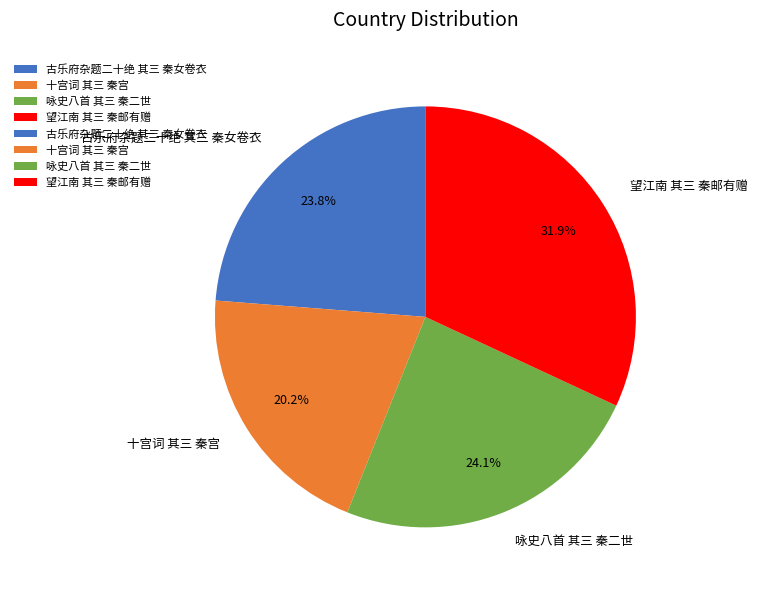

Is the sum of 十宫词 其三 秦宫 and 古乐府杂题二十绝 其三 秦女卷衣 greater than half?

No